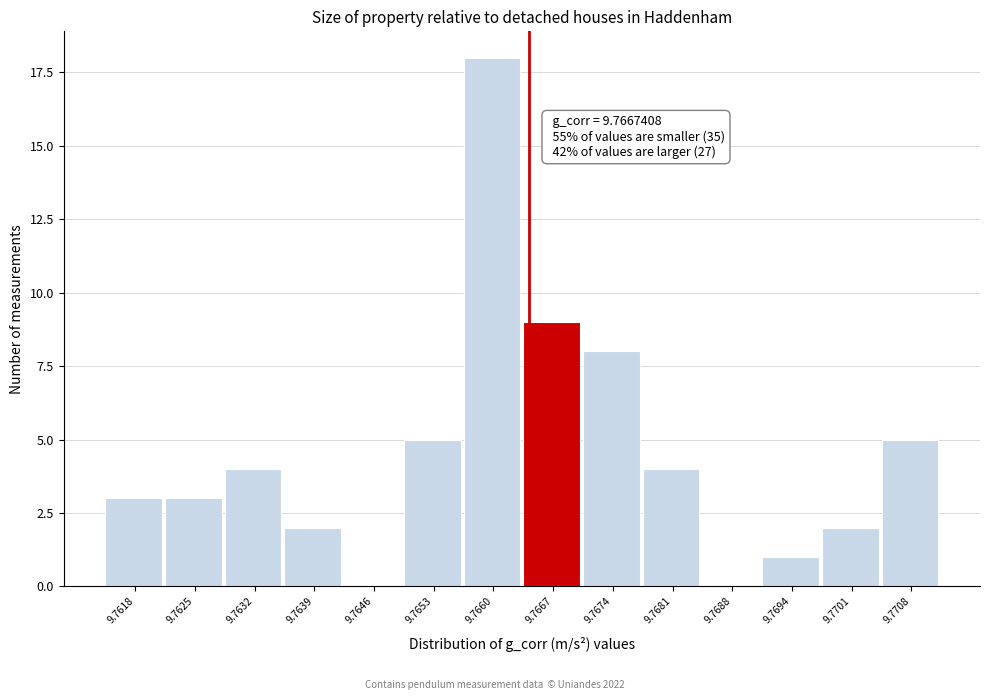

Reading right to left, transcribe all the data shown in this chart.

9.7708=5	9.7701=2	9.7694=1	9.7688=0	9.7681=4	9.7674=8	9.7667=9	9.7660=18	9.7653=5	9.7646=0	9.7639=2	9.7632=4	9.7625=3	9.7618=3